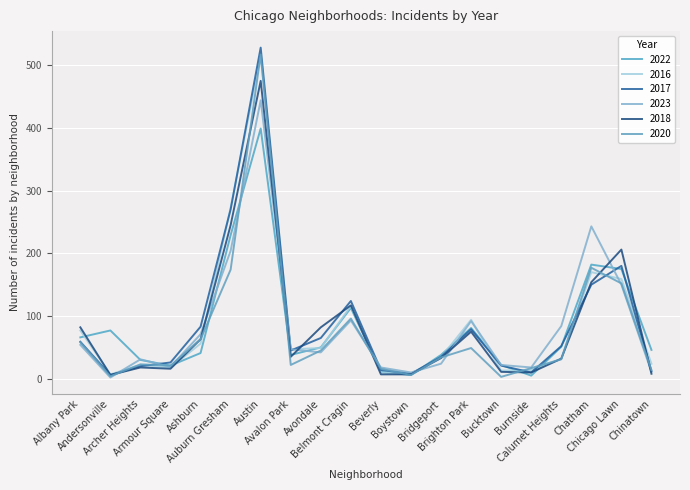

Is this an area chart (filled region under the line)?

No